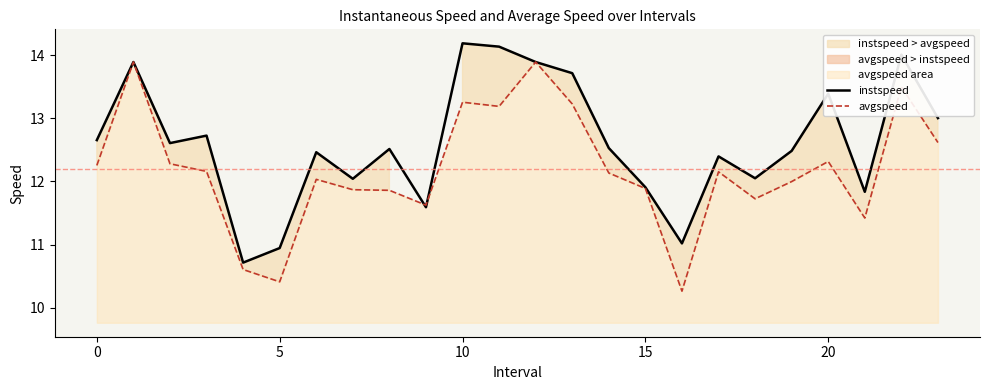

What is the label of the 18th point from the left?

17